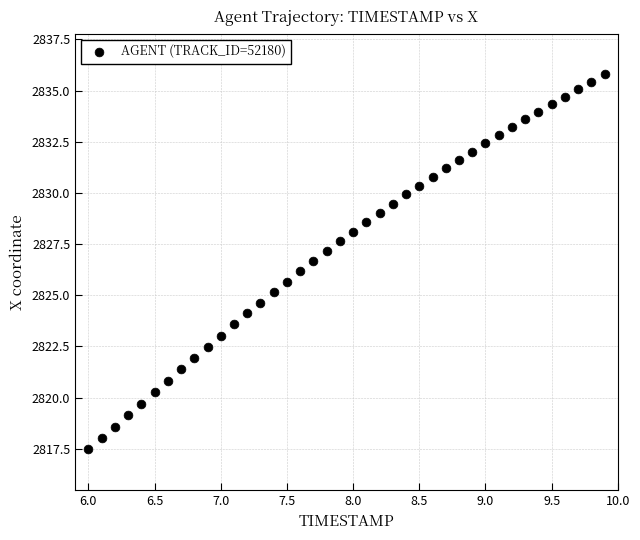

What is the range of Y values (max minus min)?

18.3